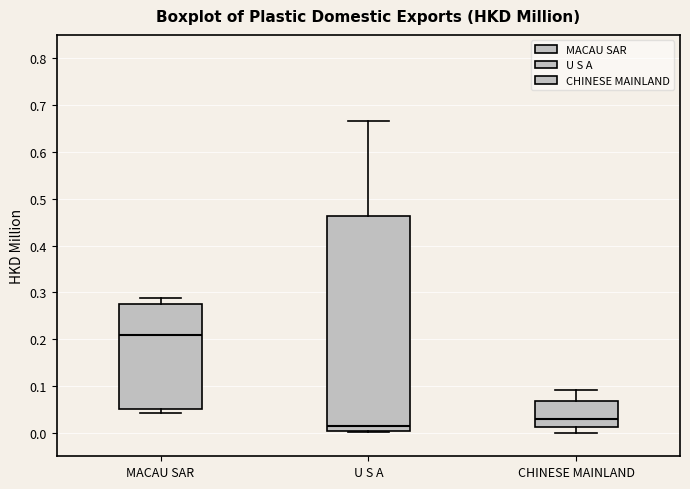

Which box has the lowest median line?

U S A